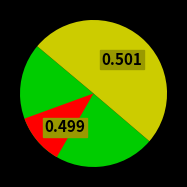

Is it true that 冬暖·南瘴无消息 is 55% of the pie?

False